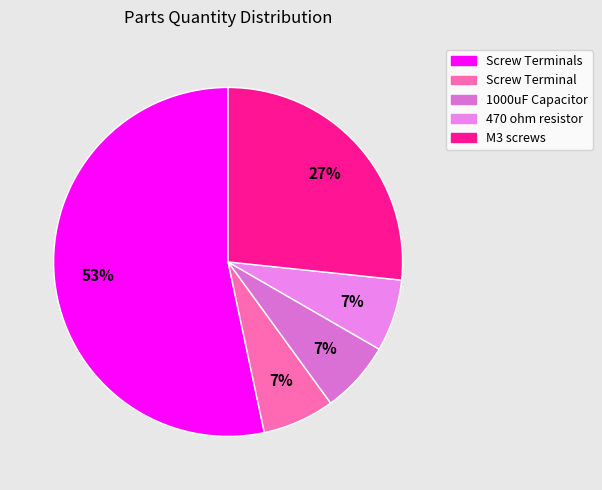

How many segments does this pie chart have?

5